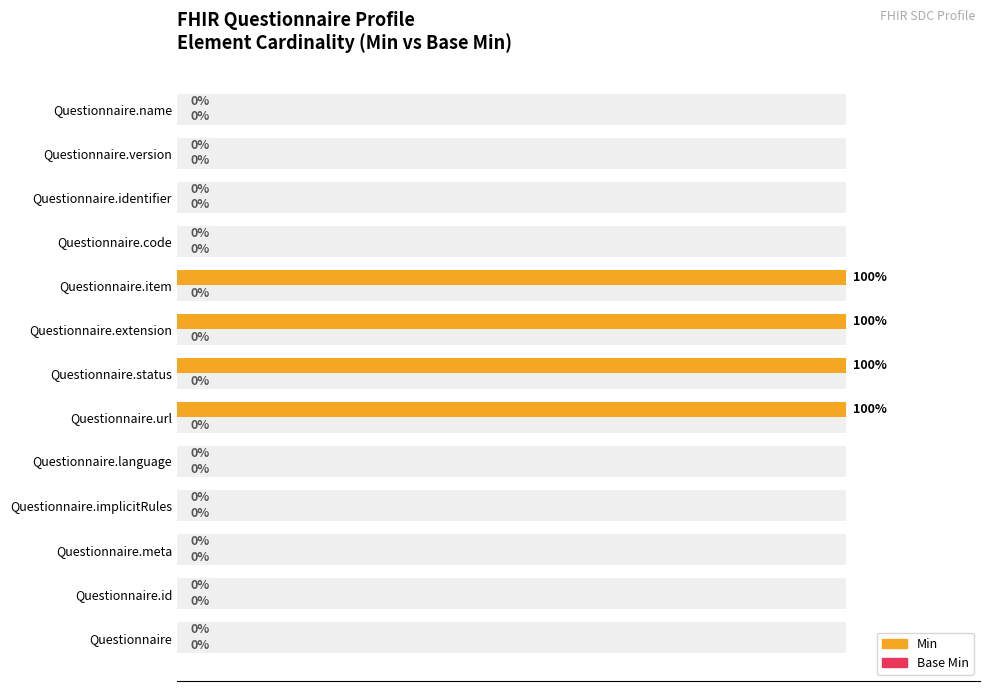

What is the difference between the second highest and minimum values in the Min series?

100.0